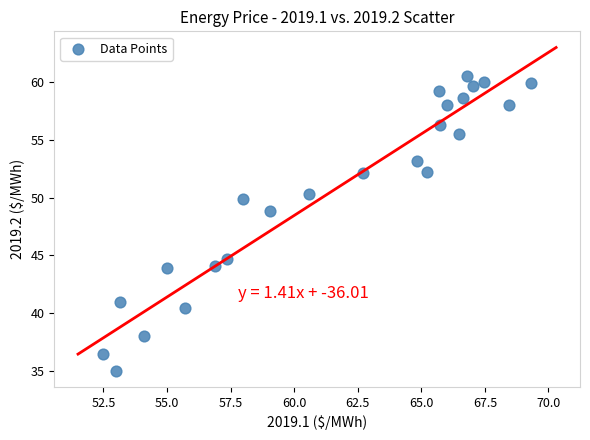

What Y value in the scatter plot is closest to 47?

48.9